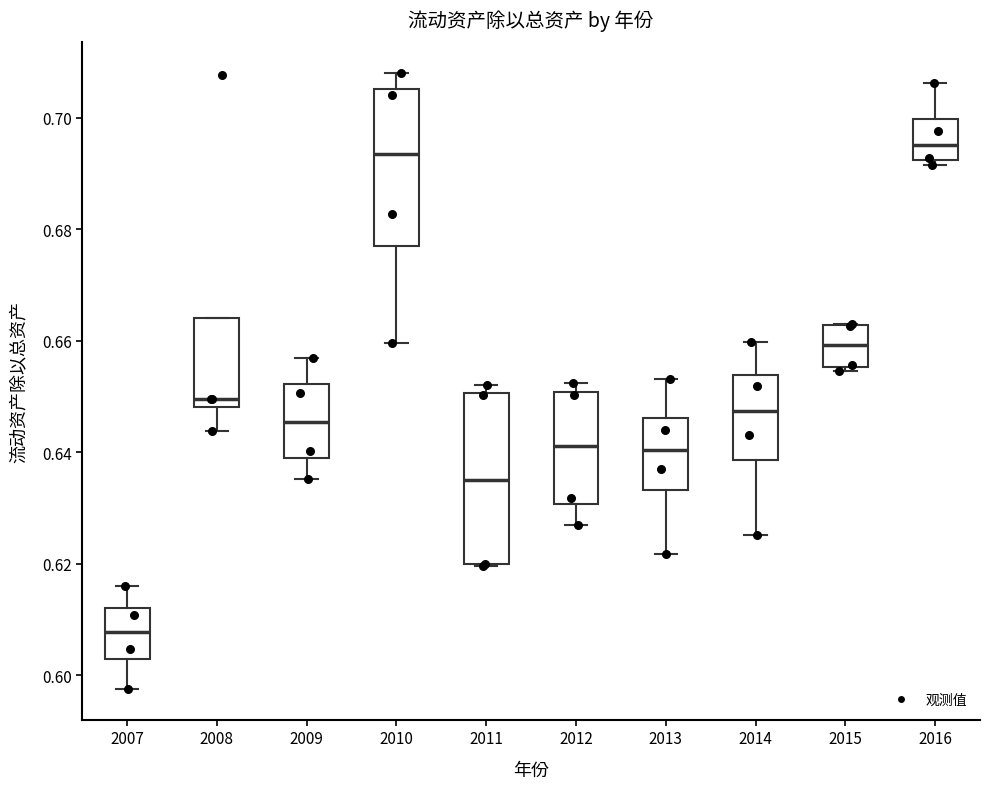

Where is the upper edge of the box at x = 2012 on the y-axis? The values are not printed on the chart, so give them approximately, as read against the axis.

0.650